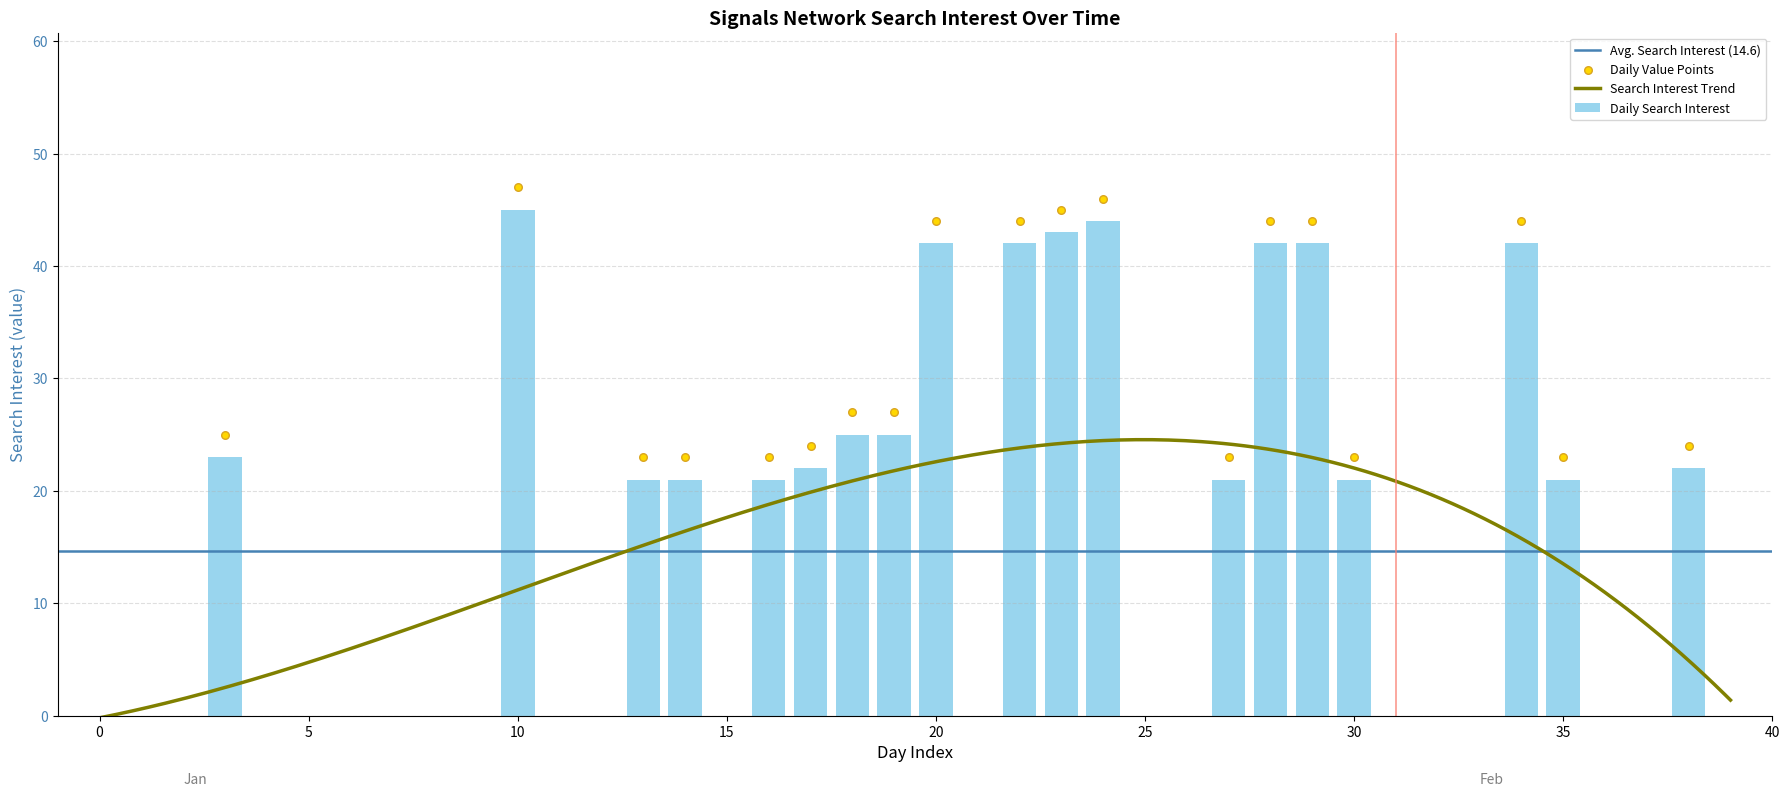

What is the sum of all Daily Search Interest values?

585